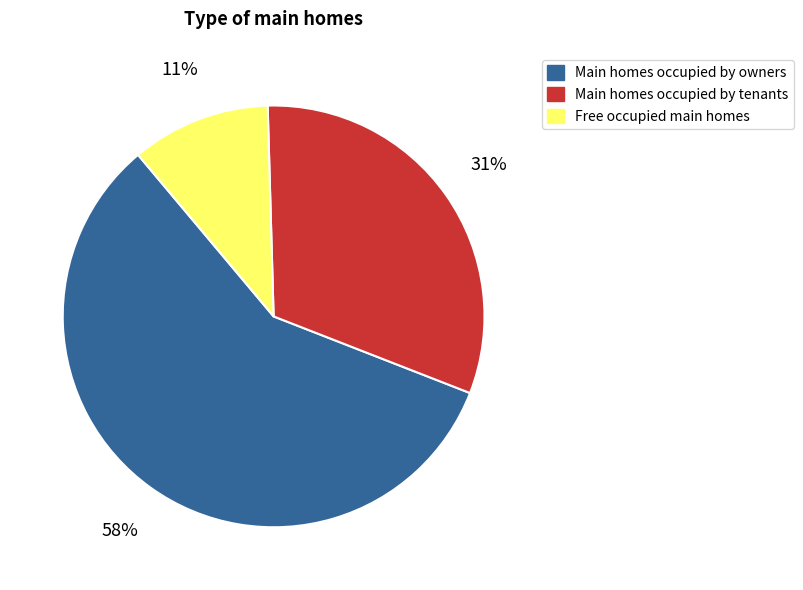

Do Free occupied main homes and Main homes occupied by tenants together represent more than half of the pie?

No